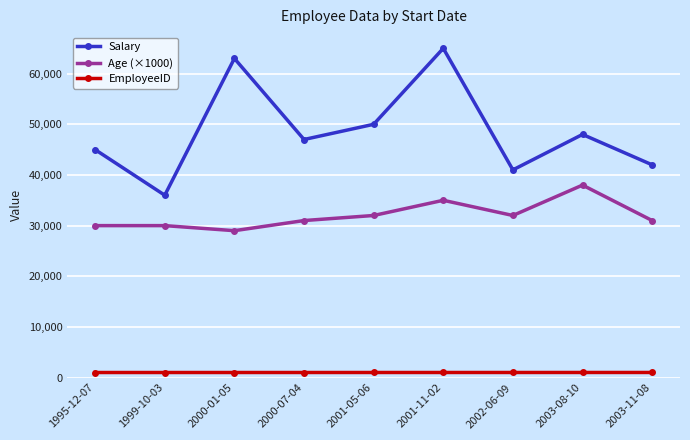

At which category is the sum across all series the highest?

2001-11-02